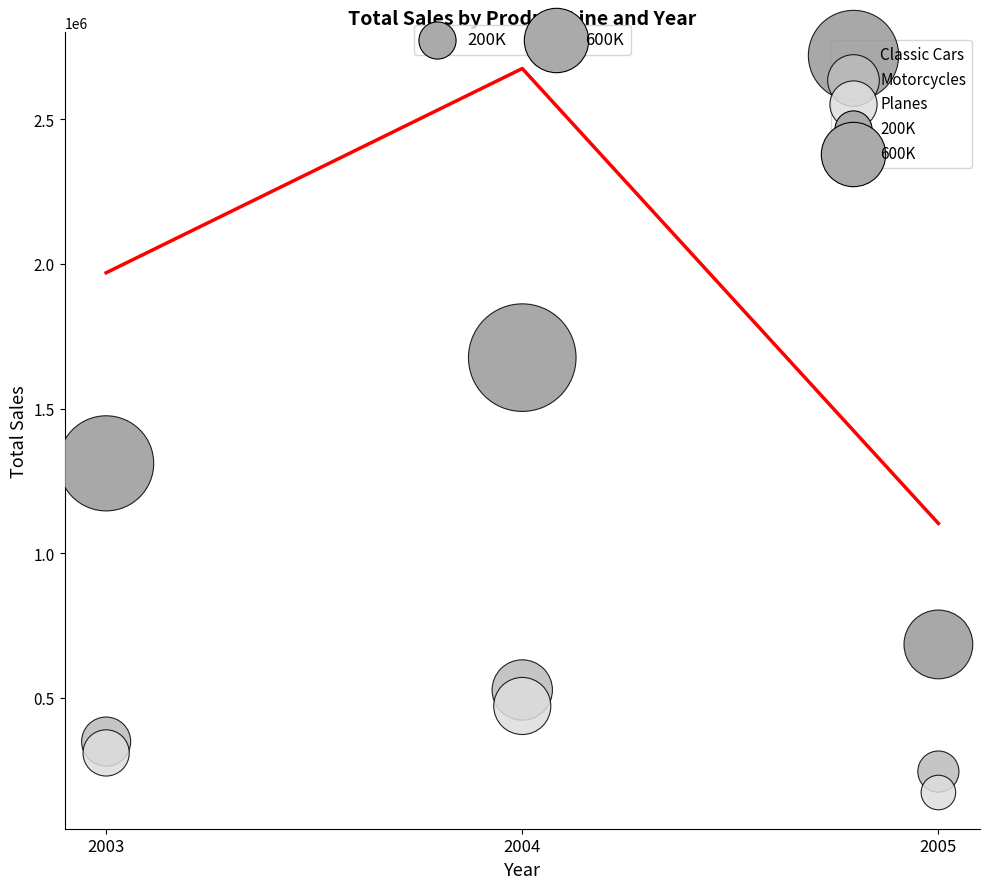

In the Classic Cars series, what Y value is closest to 1180350?

1310601.6